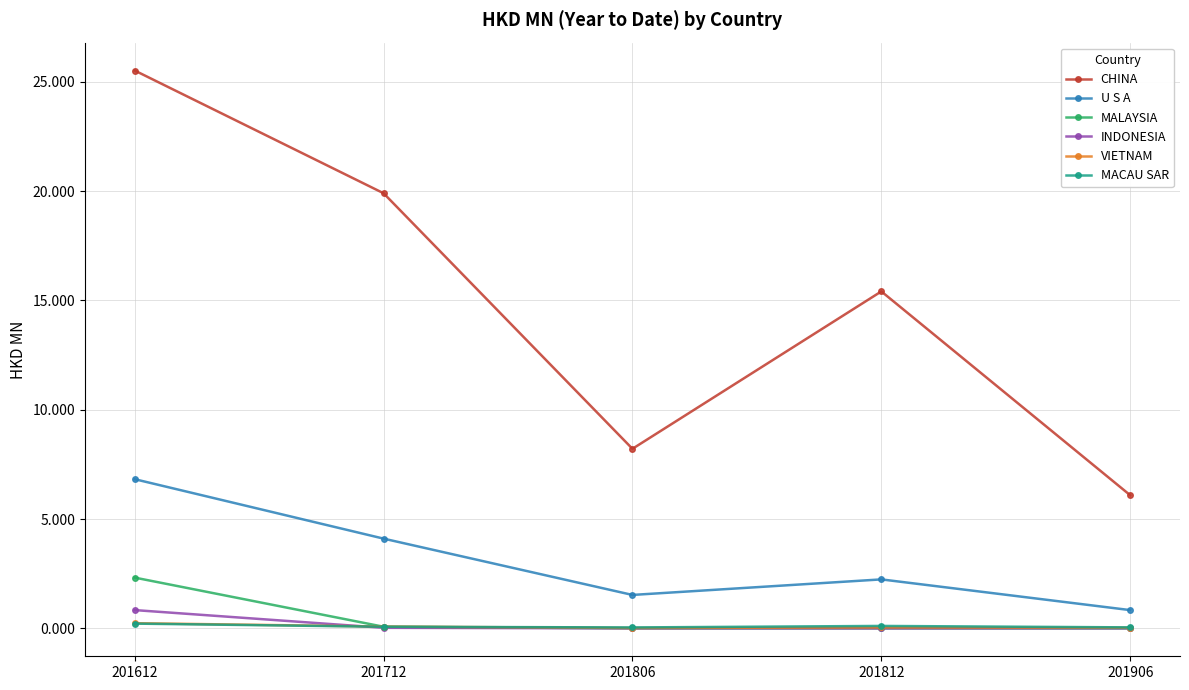

What are all the series names shown in the legend?

CHINA, U S A, MALAYSIA, INDONESIA, VIETNAM, MACAU SAR